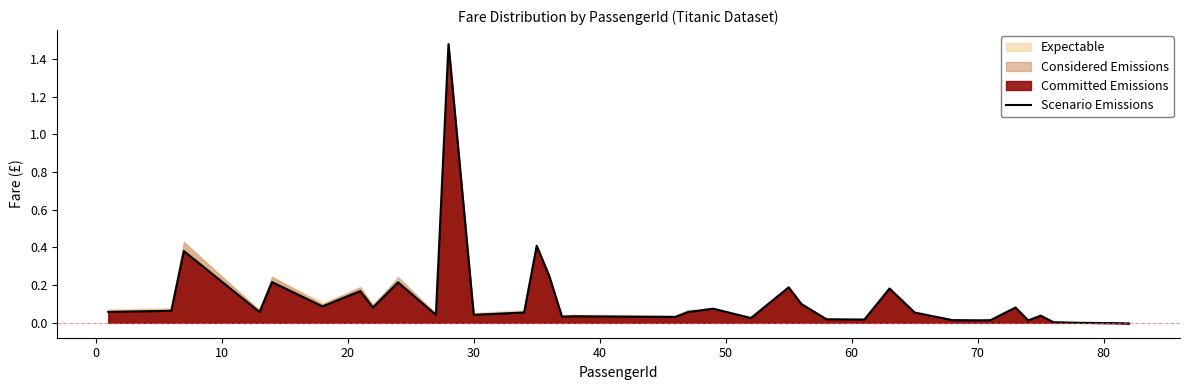

Is it true that the value at 20 is 0.0?

False